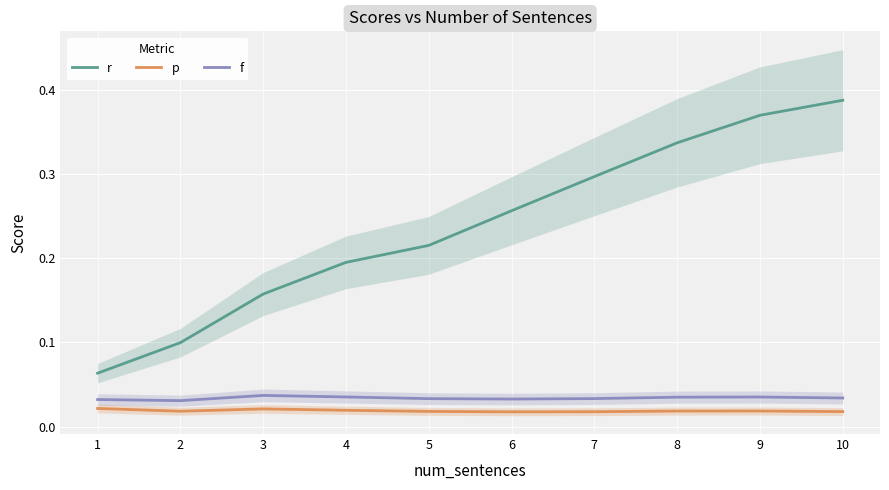

At 10, list the series in order from smallest to largest.

p, f, r